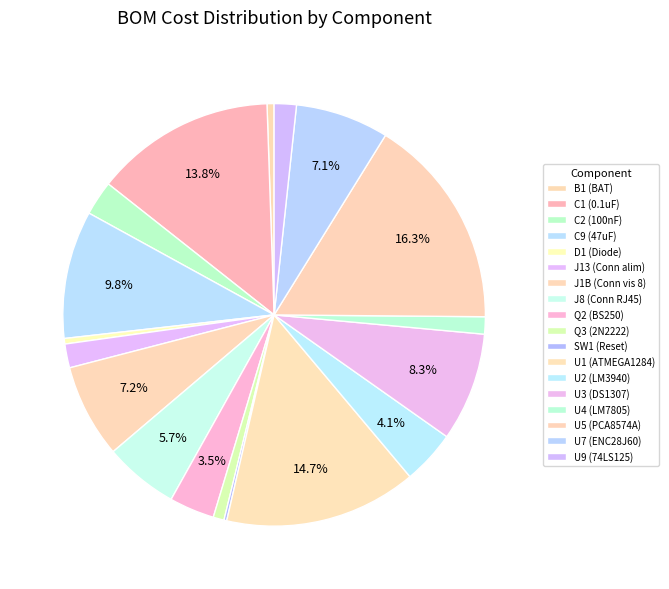

What percentage do J1B (Conn vis 8) and C1 (0.1uF) together represent?

21.0%